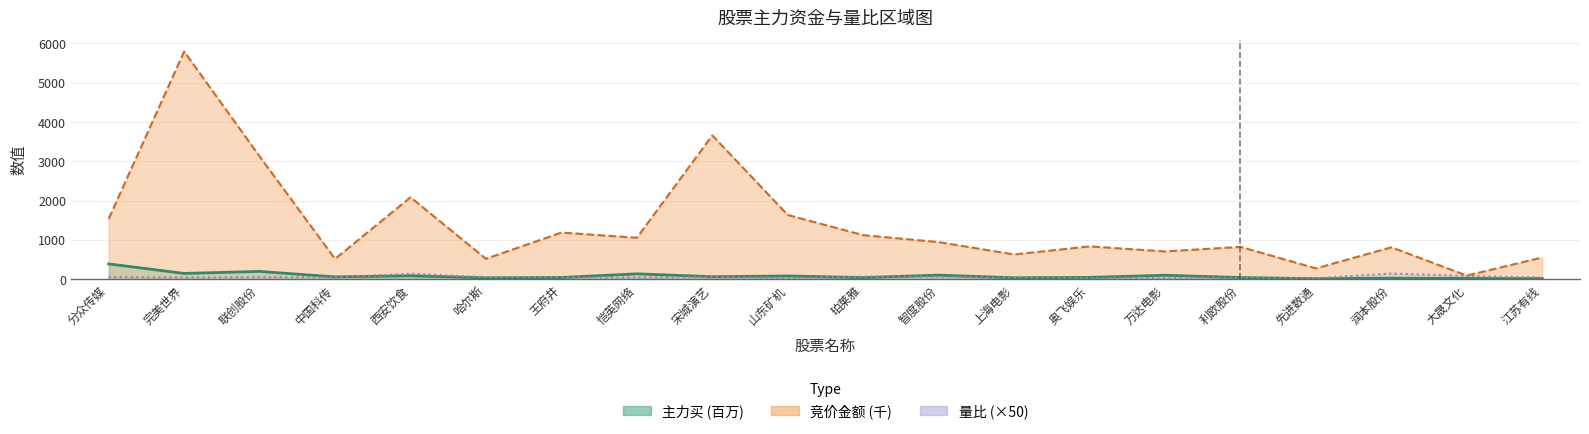

What position from the right is 珀莱雅?

10